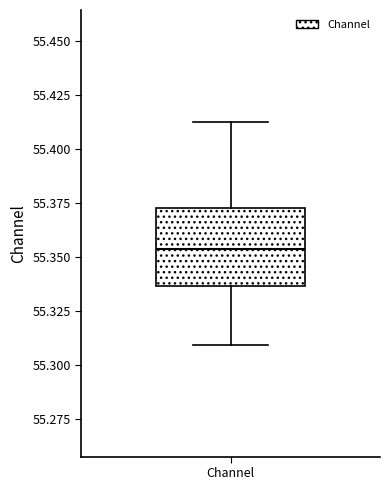

Transcribe this box plot: give where the median line is, the range the box spans, and where the two whiskers end, as read against the y-axis. The values are not printed on the chart, so give them approximately, as read against the axis.

median 55.355, box 55.335 to 55.370, whiskers 55.310 to 55.415